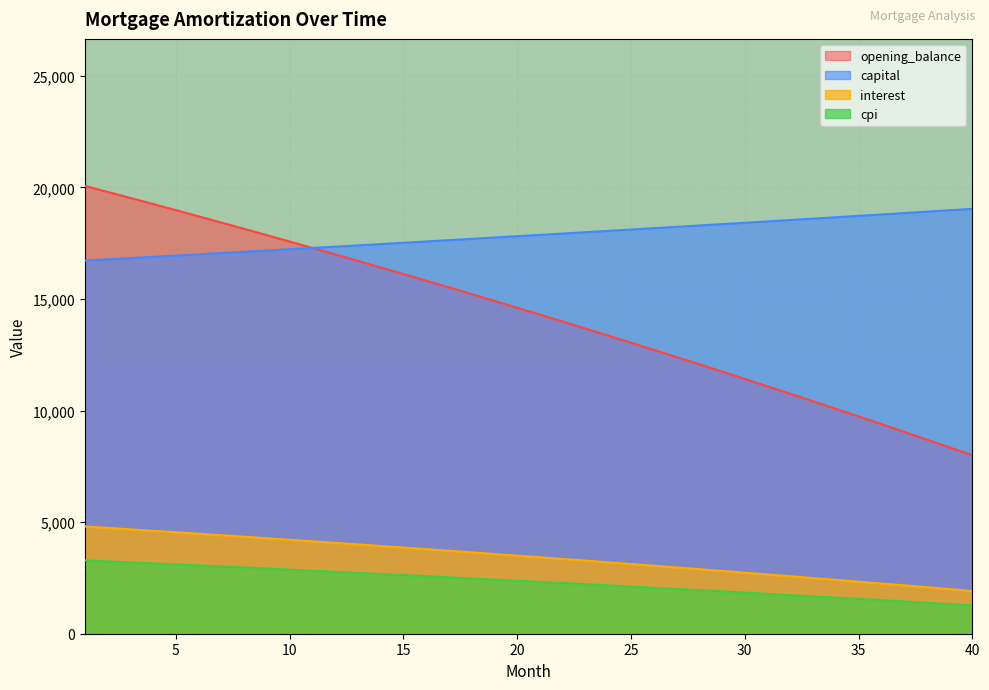

What is the difference between the capital values at 8 and 15?

403.4